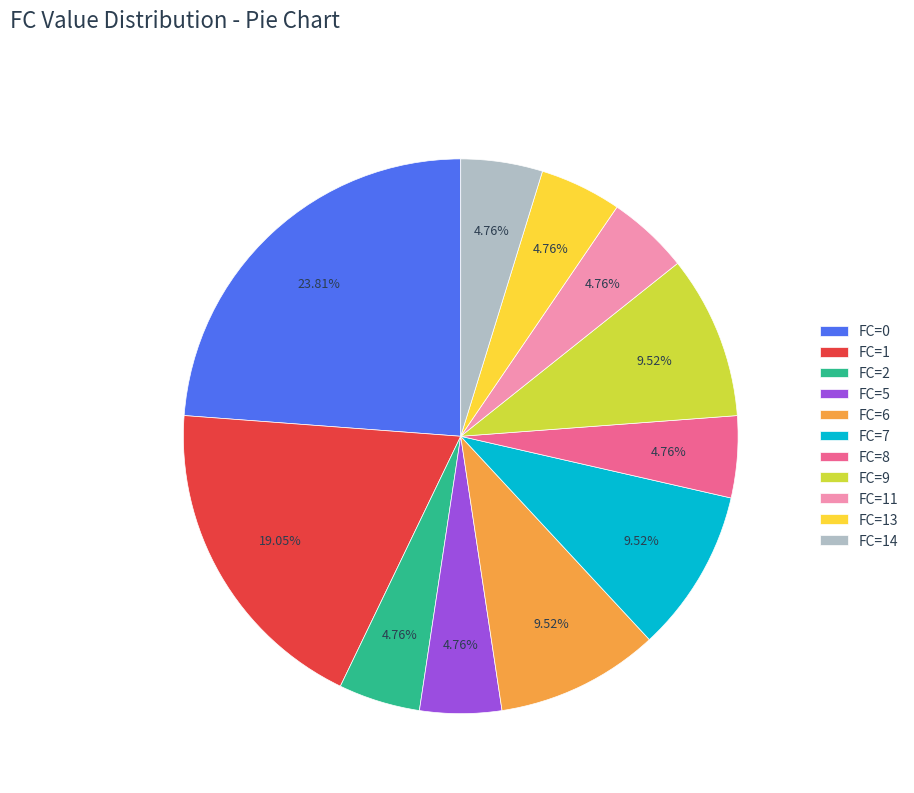

Does FC=14 represent more than half of the total?

No